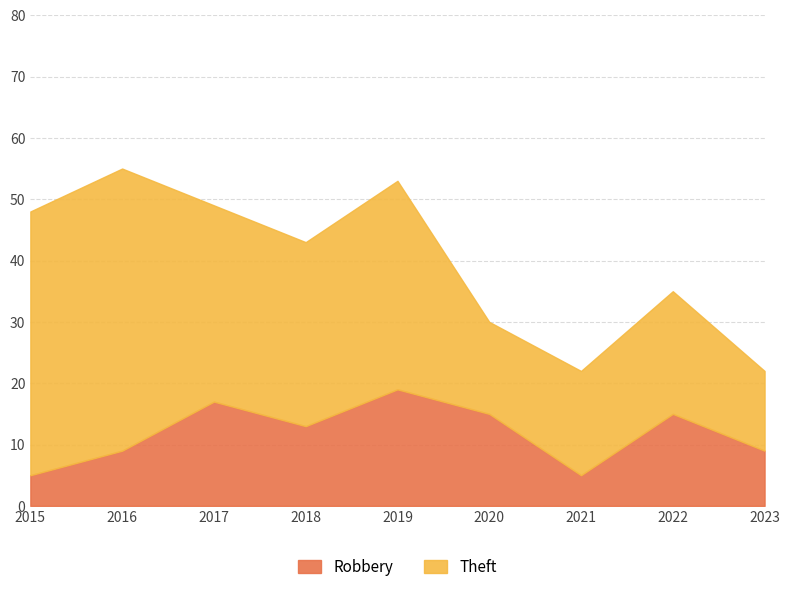

The chart shows a value of 9 at 2016. True or false?

True